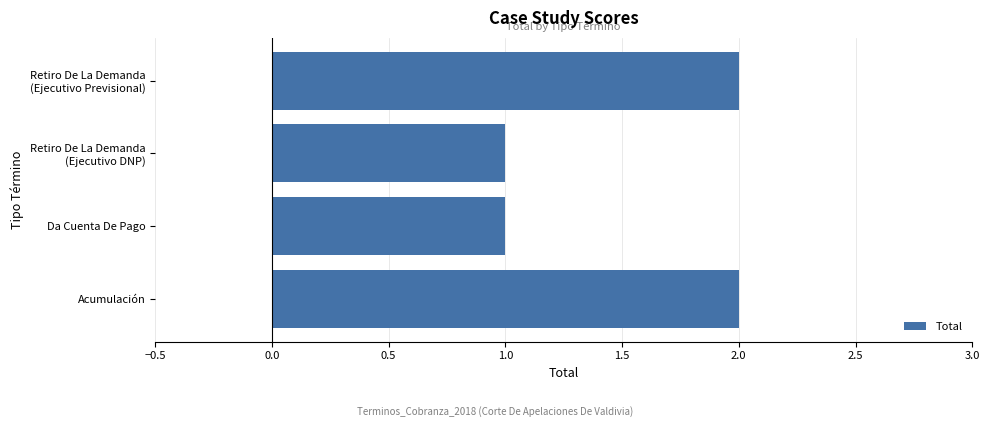

True or false: the data shows 2 at Acumulación.

True